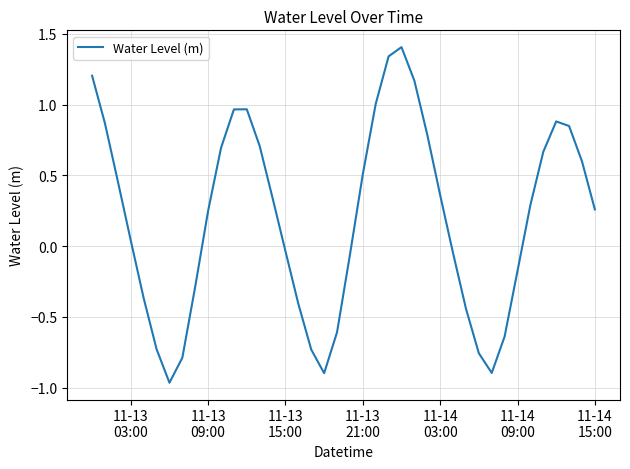

What is the difference between the maximum and minimum values?

2.4